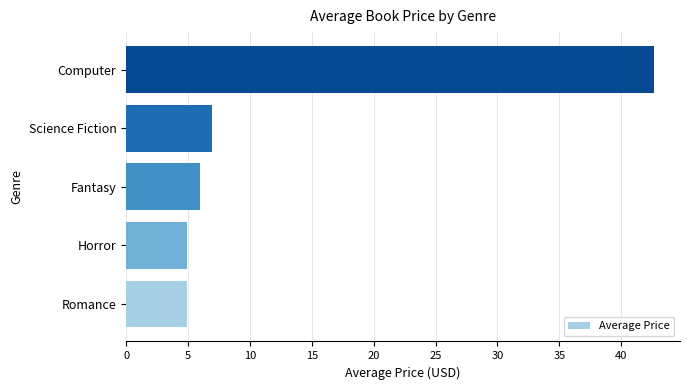

What is the sum of the values at Science Fiction and Horror?

11.9